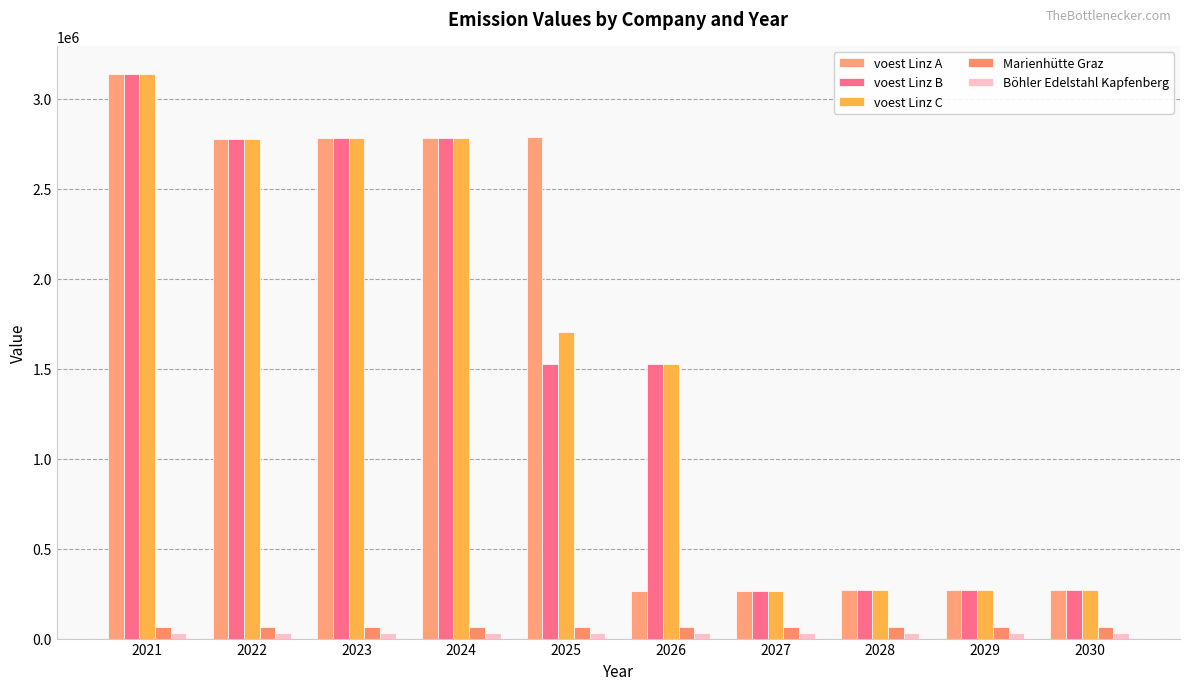

What is the greatest value displayed?

3138466.7